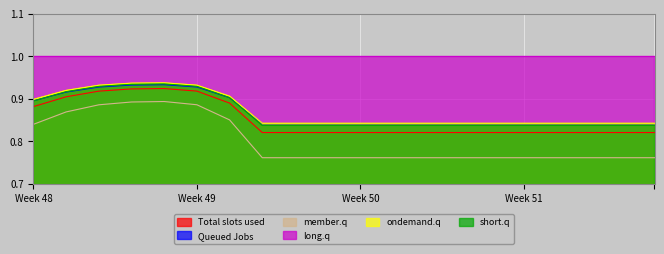

True or false: Queued Jobs has a value of 0.6 at Week 51.

False